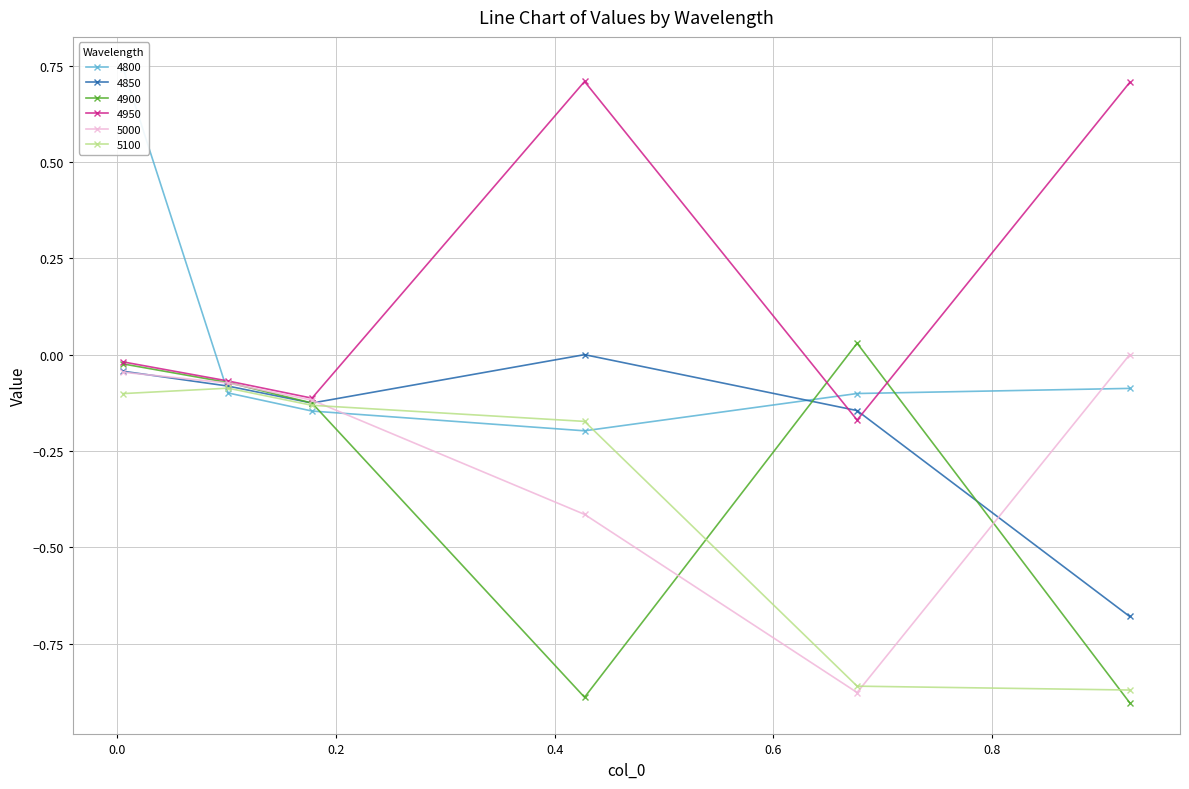

In 4900, how many points are lower than both neighbors (excluding endpoints)?

1